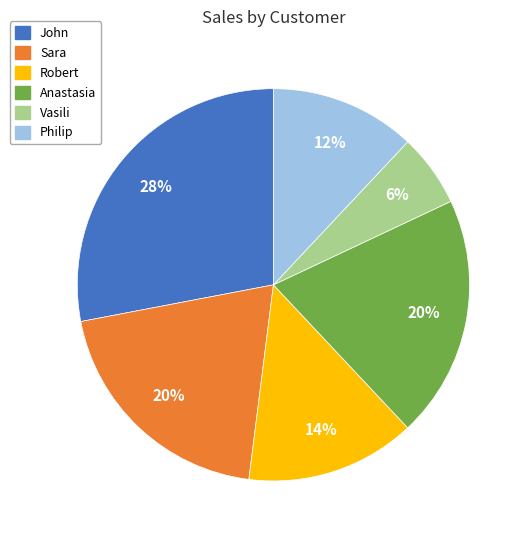

Which slice is the largest?

John